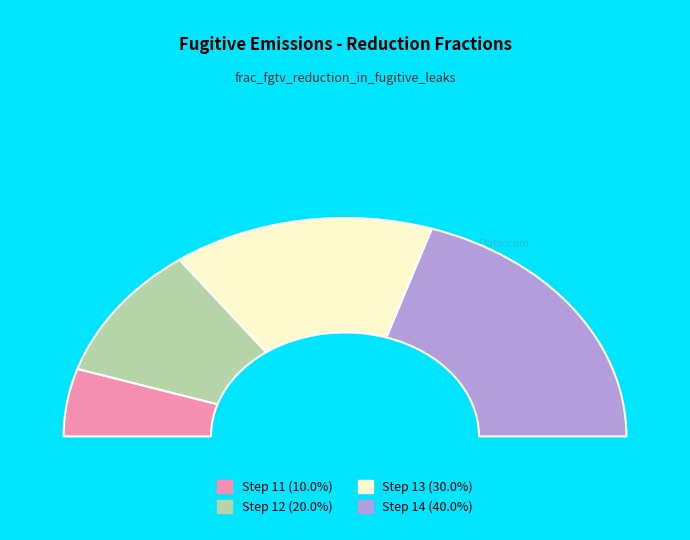

Is it true that 2 is 1% of the pie?

False